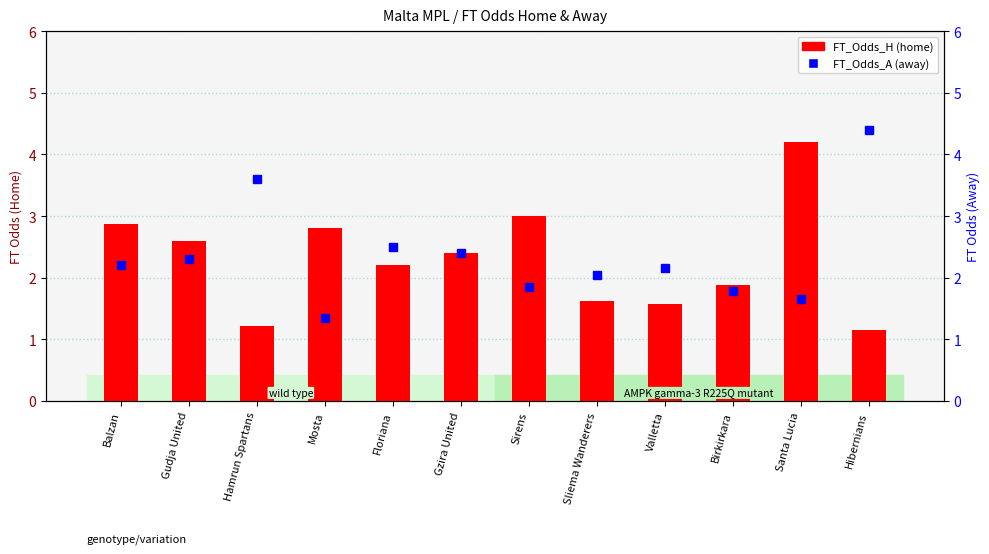

Where does the FT_Odds_A series first go above 2?

Balzan